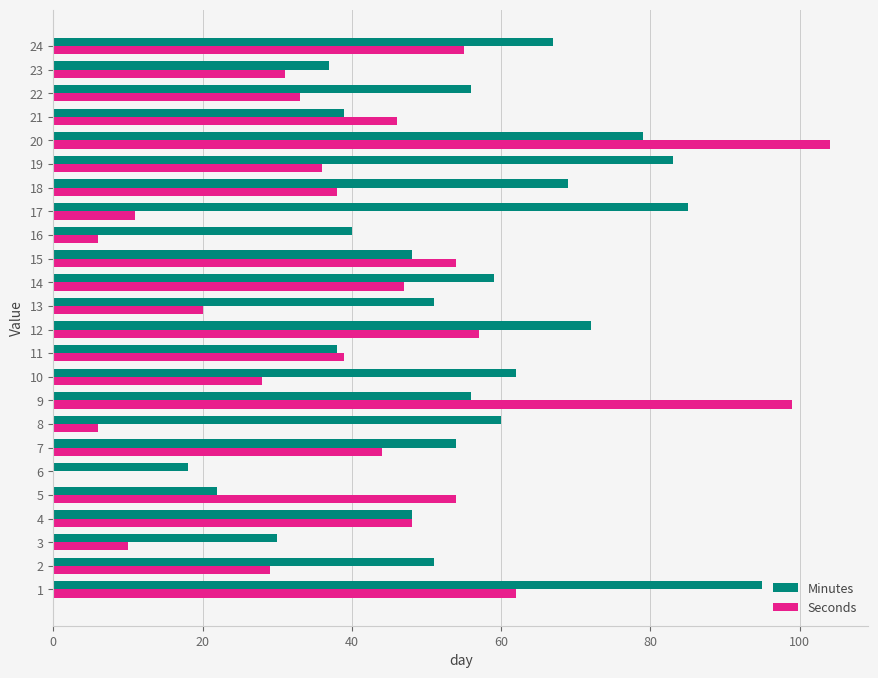

What is the total value across all series at 4?

96